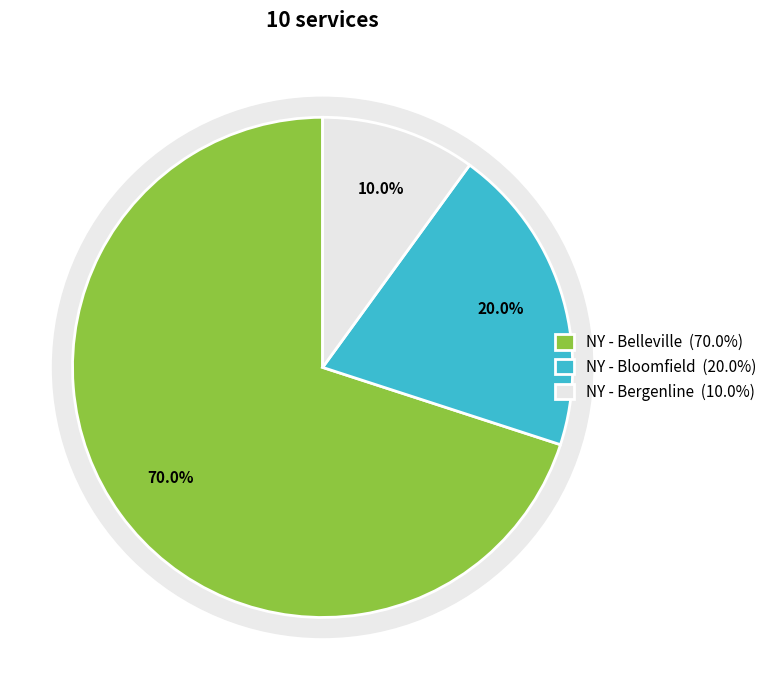

Is the sum of NY - Belleville and NY - Bloomfield greater than half?

Yes